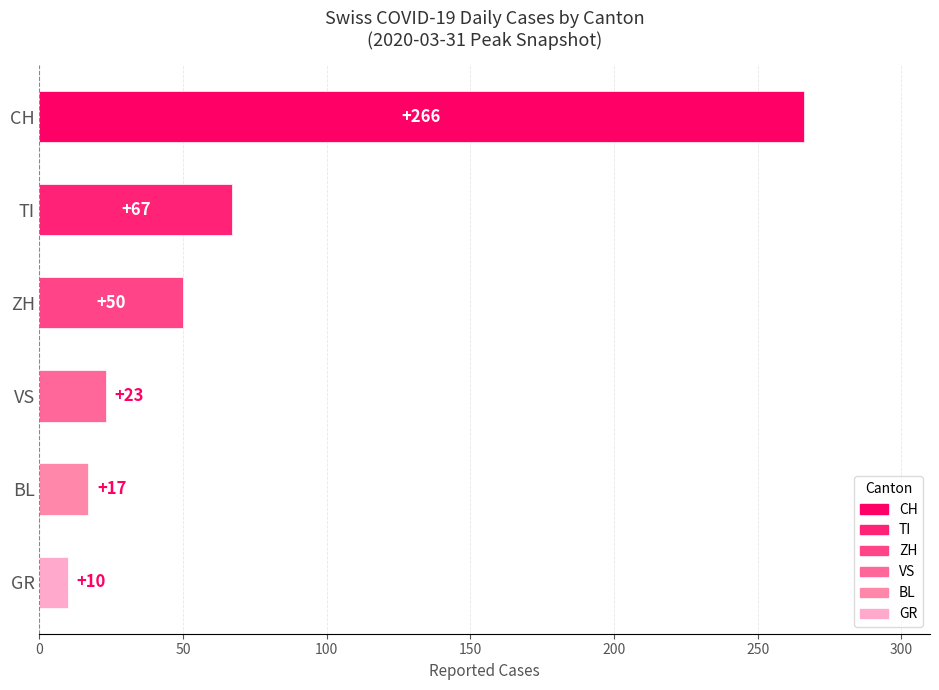

Reading top to bottom, what are all the values shown in this chart?

266	67	50	23	17	10